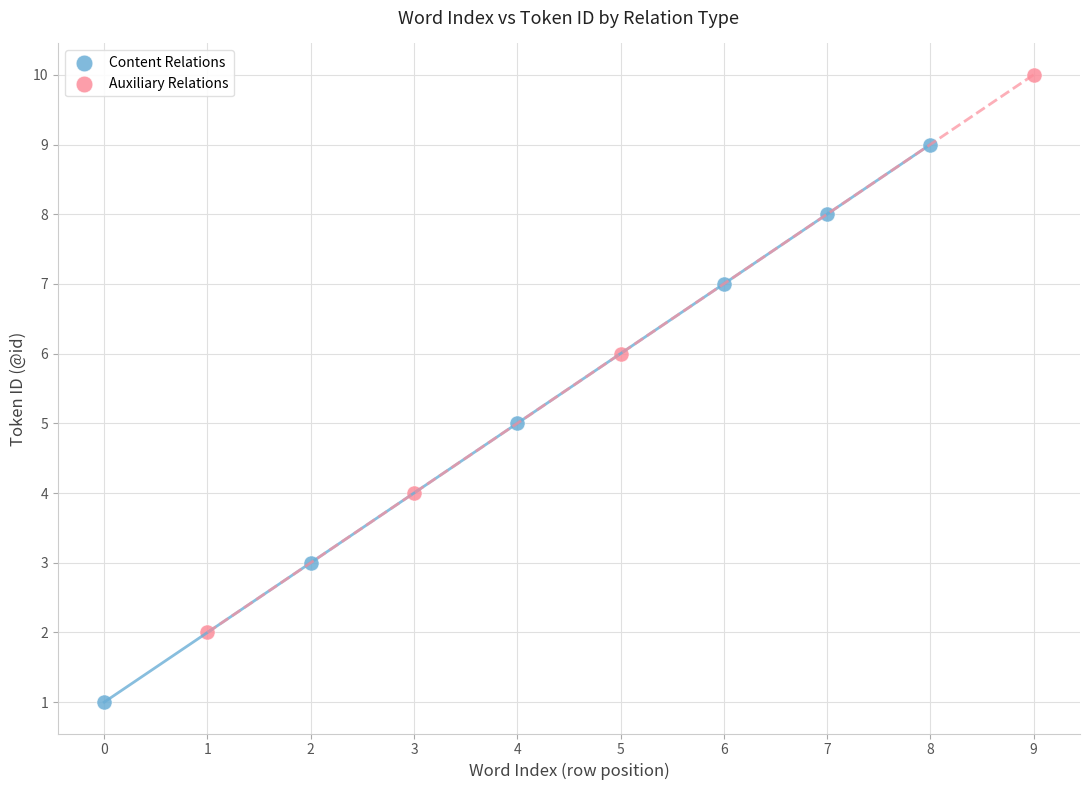

Which series reaches the minimum Y coordinate?

Content Relations